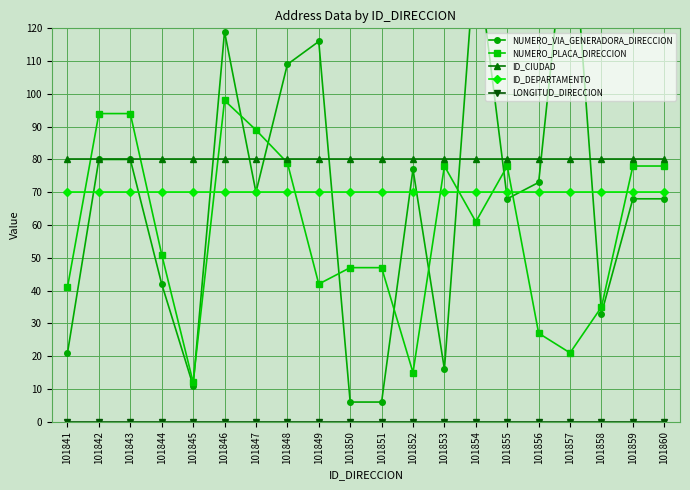

How many lines are shown in the chart?

5